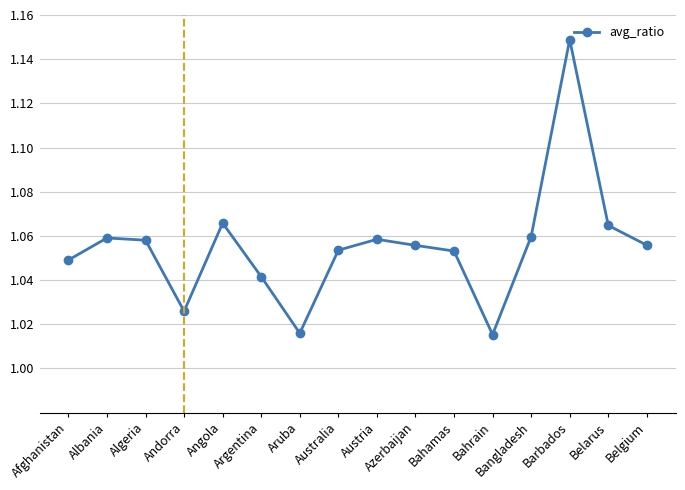

Between Belgium and Argentina, which is larger?

Belgium